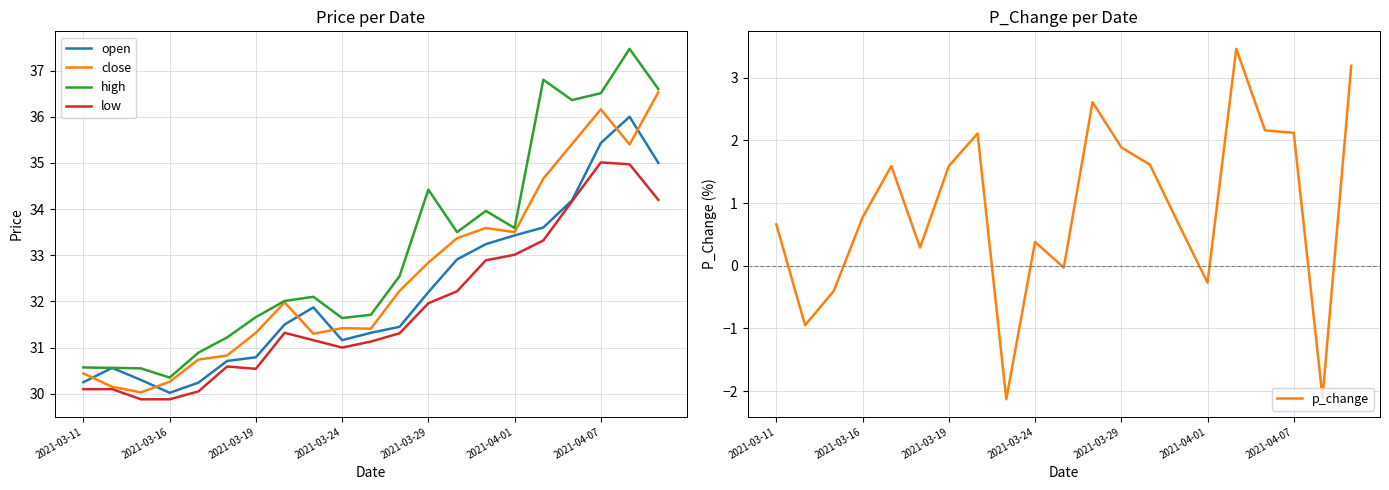

True or false: high has a value of 51.1 at 2021-03-16.

False